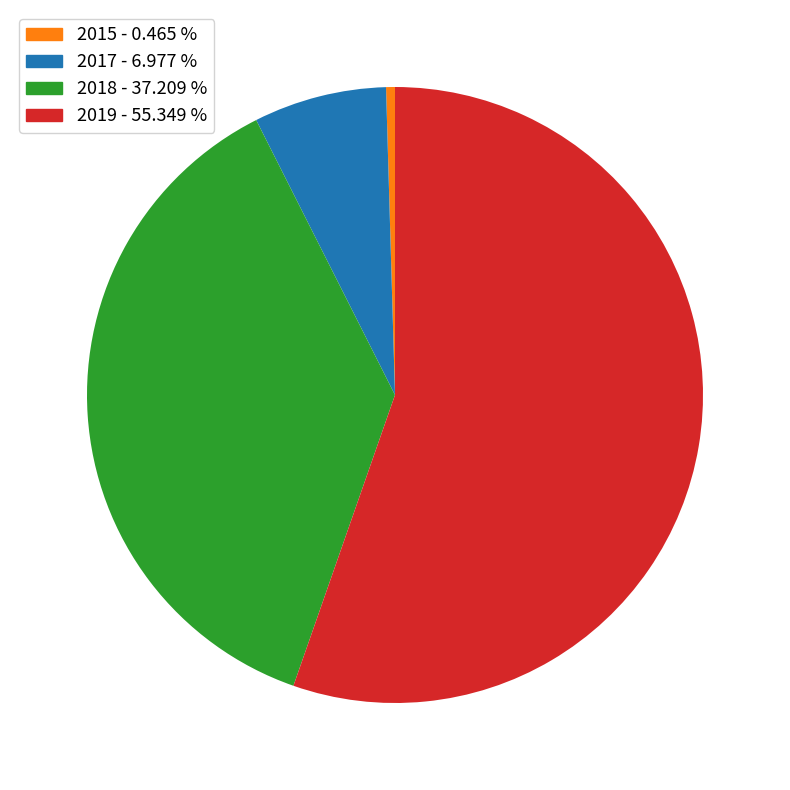

Do 2015 - 0.465 % and 2018 - 37.209 % together represent more than half of the pie?

No